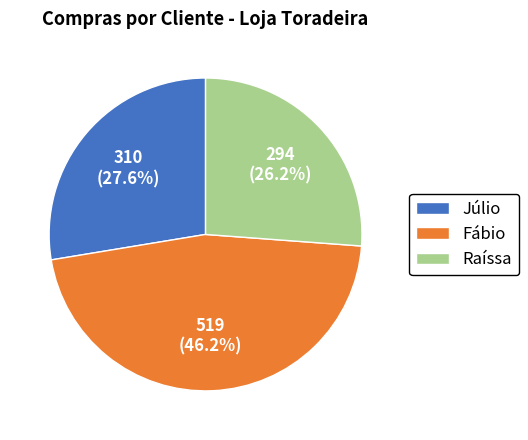

What is the total percentage of Raíssa and Fábio?

72.4%